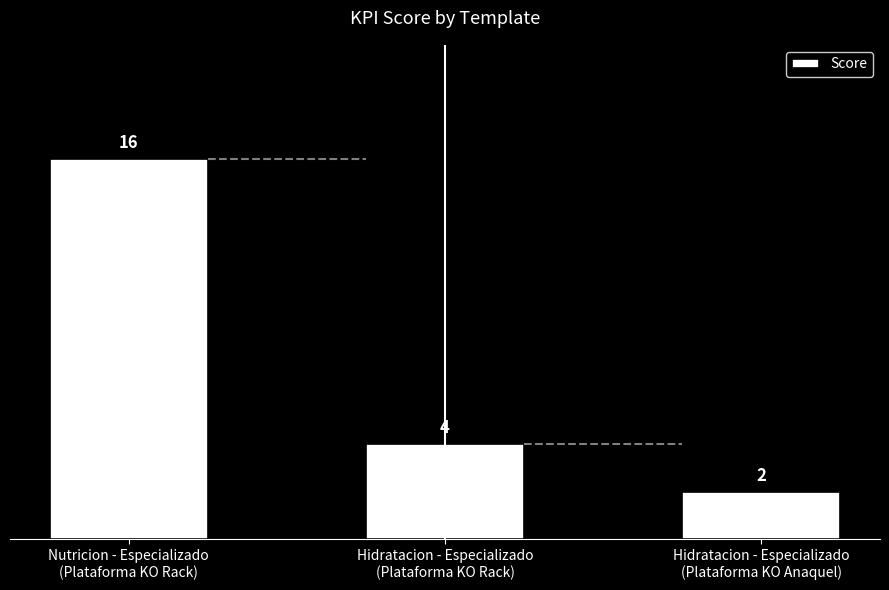

List the labels in order of value, smallest first.

Hidratacion - Especializado
(Plataforma KO Anaquel), Hidratacion - Especializado
(Plataforma KO Rack), Nutricion - Especializado
(Plataforma KO Rack)